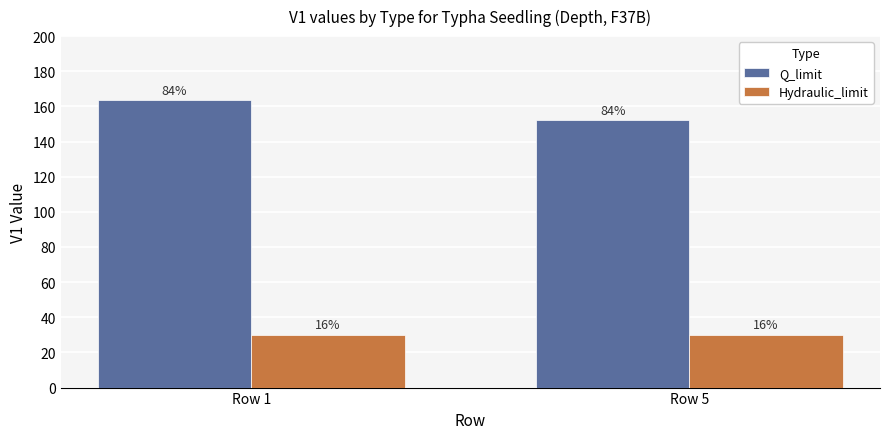

What is the highest value of the Hydraulic_limit series?

30.0